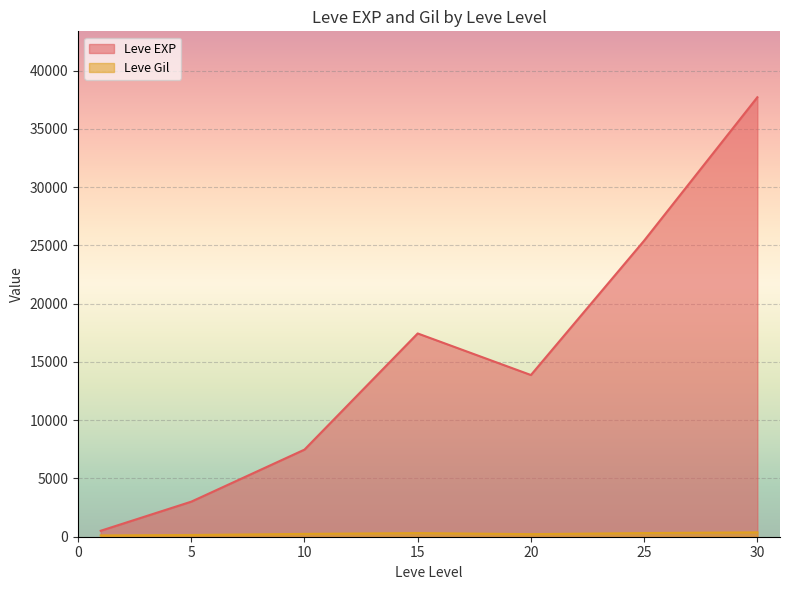

What is the difference between the Leve EXP values at 30 and 25?

12305.0